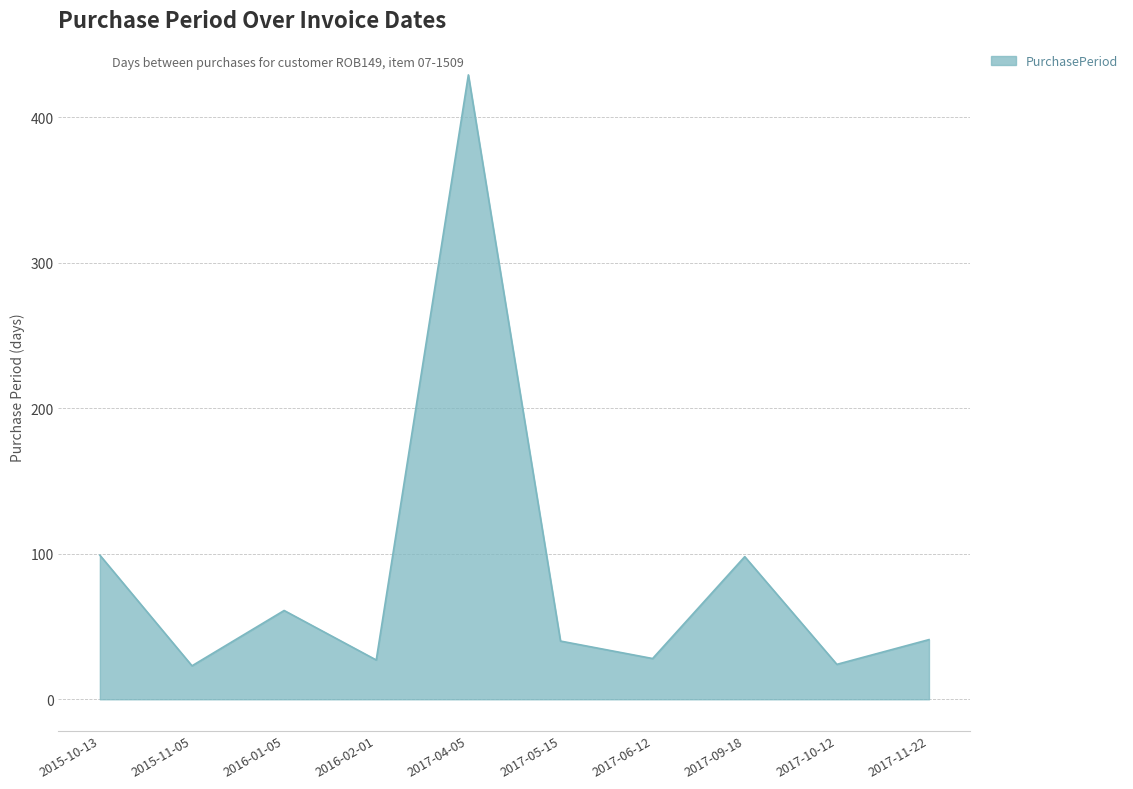

True or false: the data shows 23 at 2015-11-05.

True